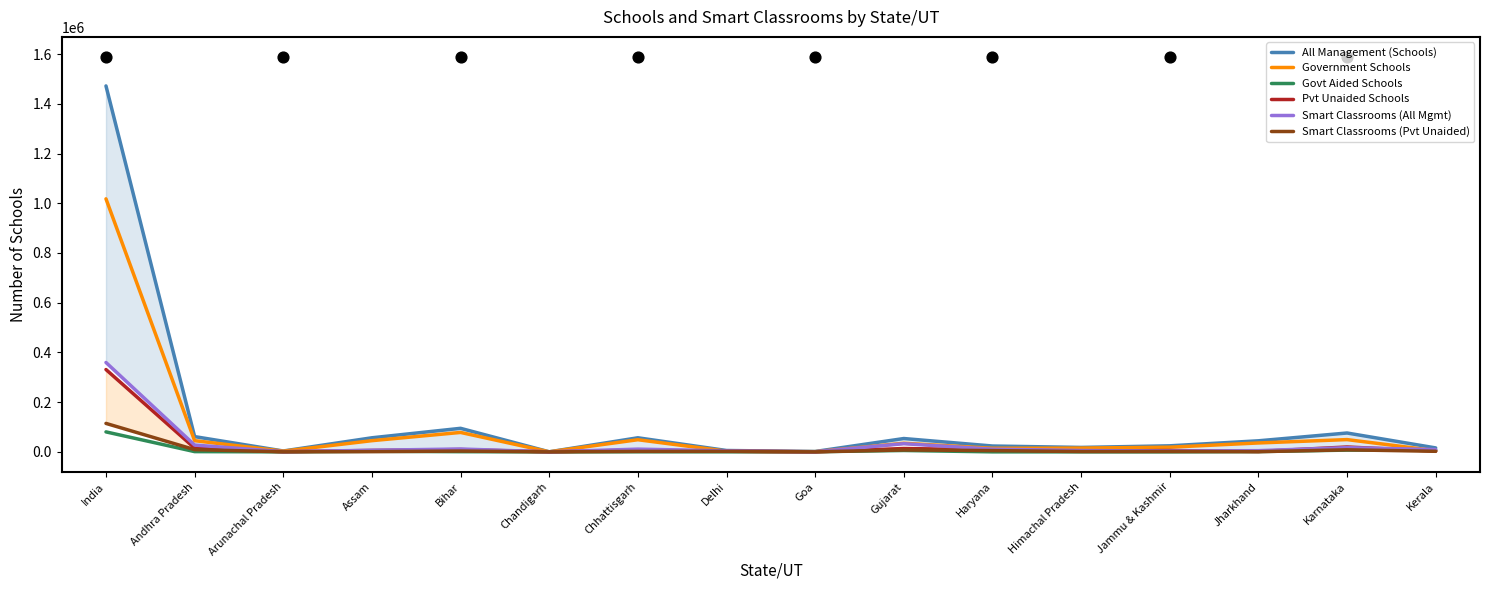

At how many categories does at least one series exceed 874062?

1